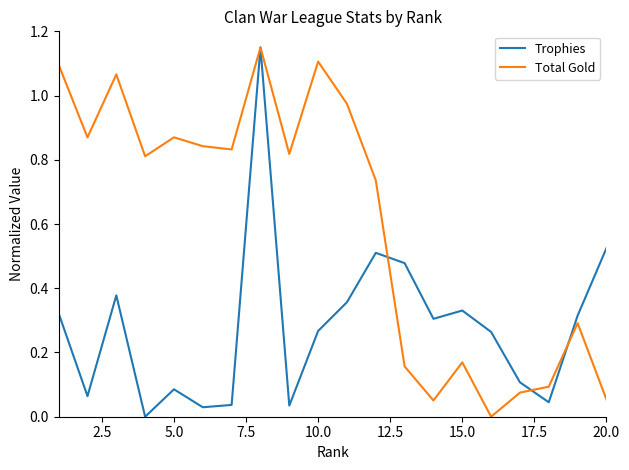

List the series in order of their overall mean, lowest first.

Trophies, Total Gold